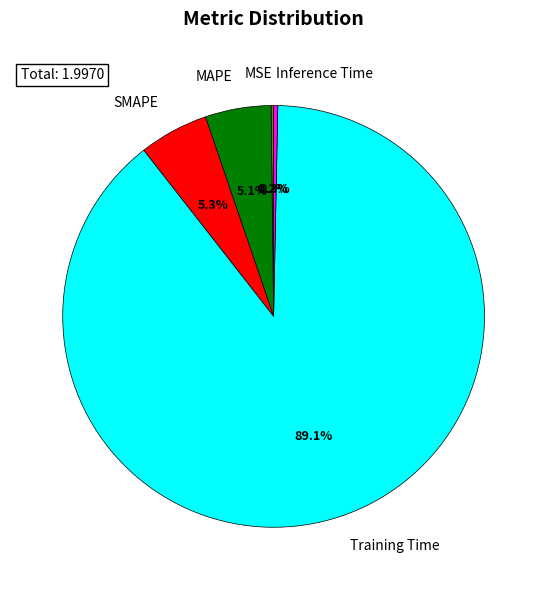

Which category has the biggest portion of the pie?

Training Time